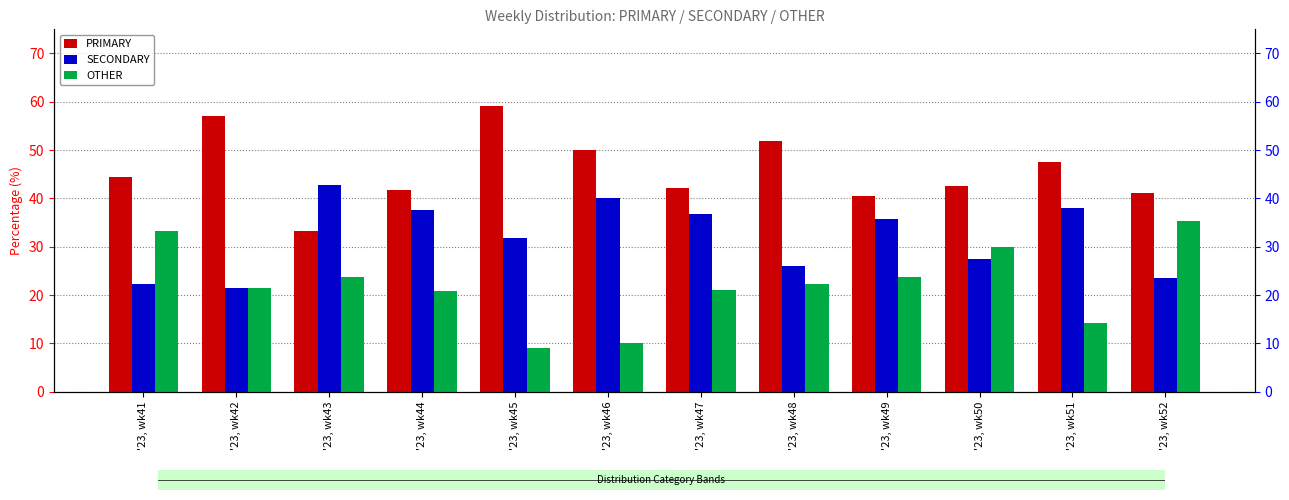

Is the value of PRIMARY at '23, wk49 greater than the value of OTHER at '23, wk49?

Yes